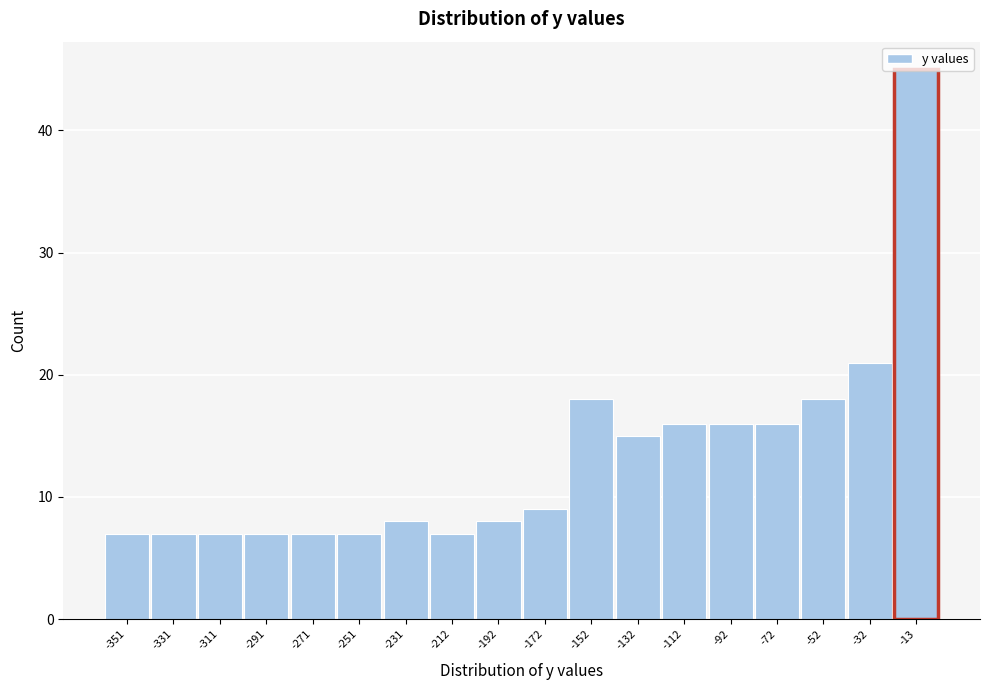

What is the sum of the values at -271 and -331?

14